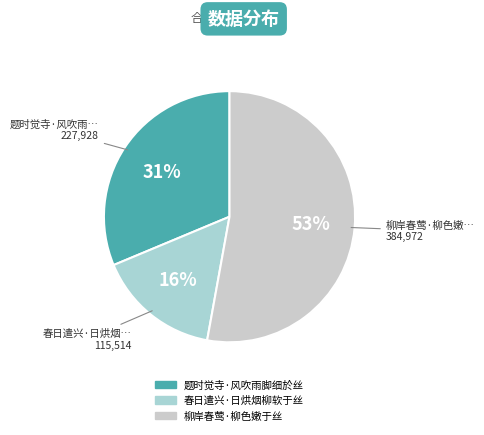

To the nearest percent, what is the combined percentage of 题时觉寺·风吹雨脚细於丝 and 柳岸春莺·柳色嫩于丝?

84%